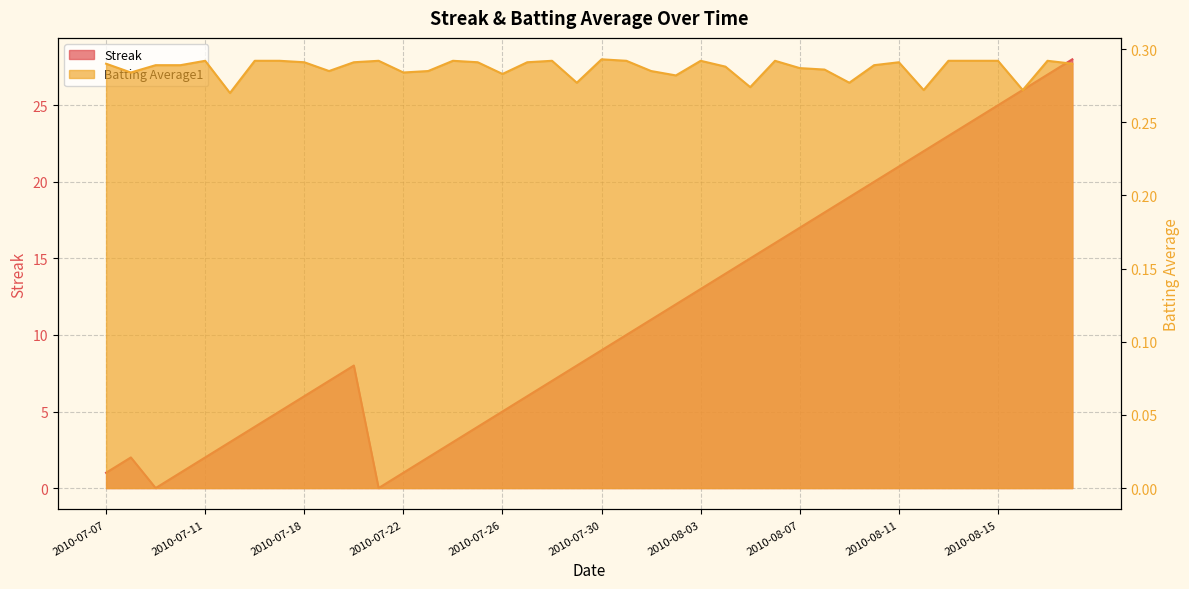

Rank the series by their maximum value, from lowest to highest.

Batting Average1, Streak